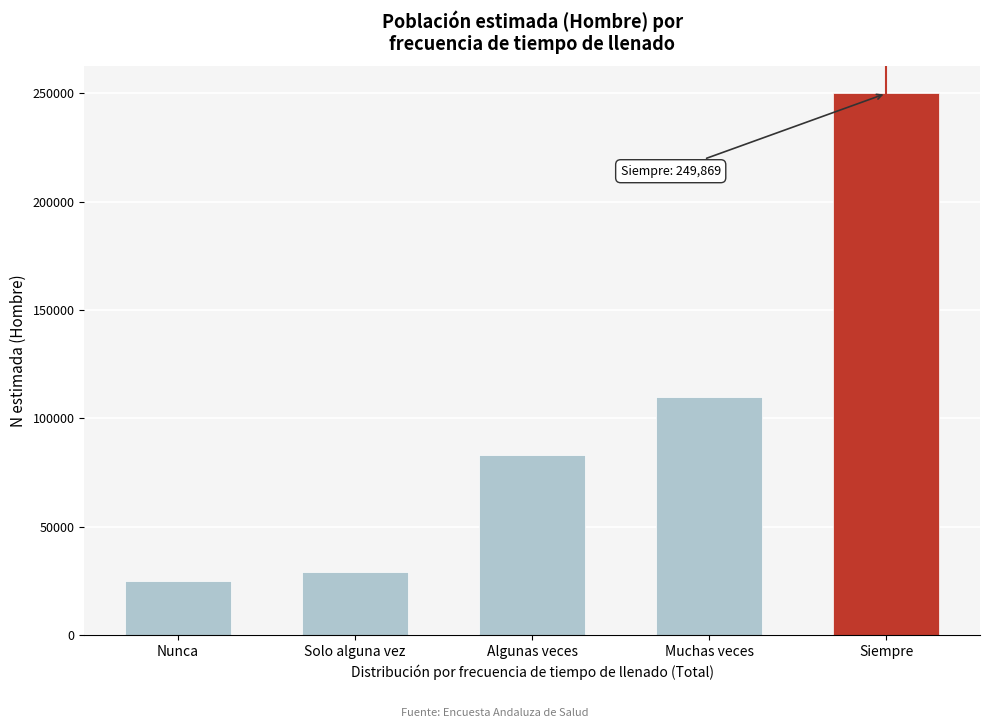

Reading left to right, list all the values displayed in this chart.

24821	29303	82886	110035	249869